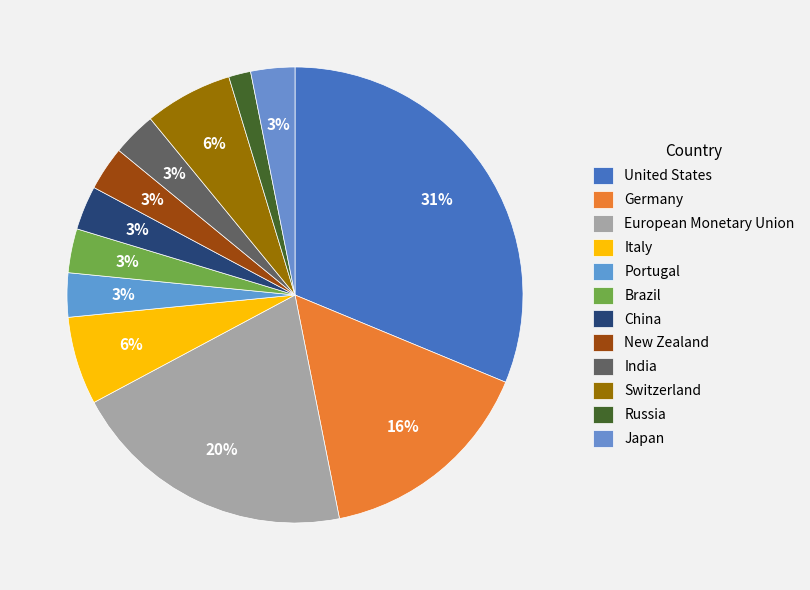

How many slices are in this pie chart?

12